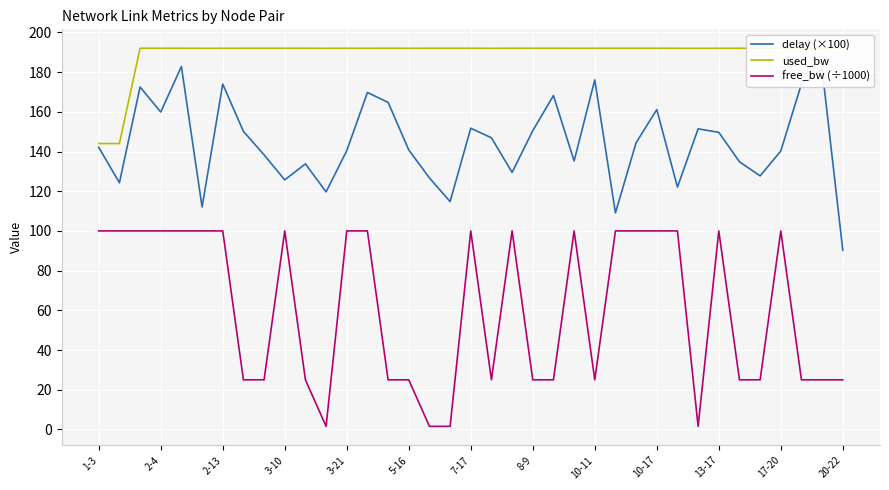

List the series in order of their peak value, highest first.

used_bw, delay (×100), free_bw (÷1000)